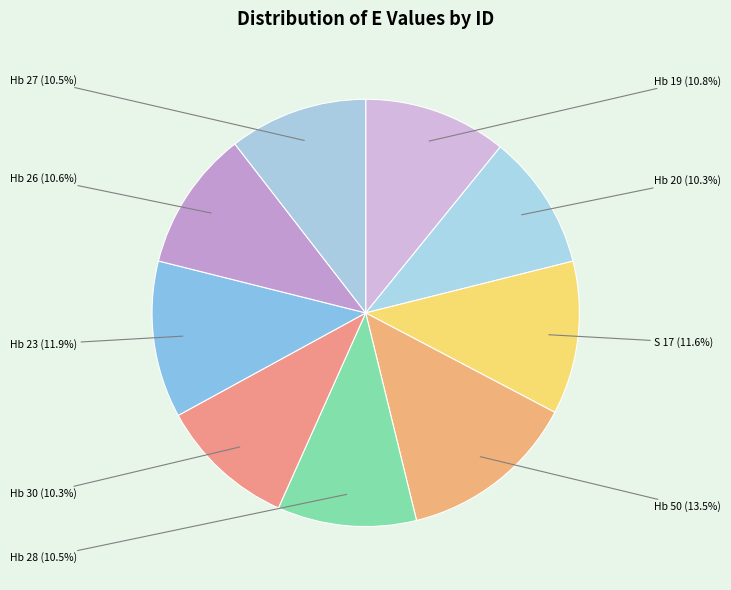

To the nearest percent, what is the average slice percentage?

11%